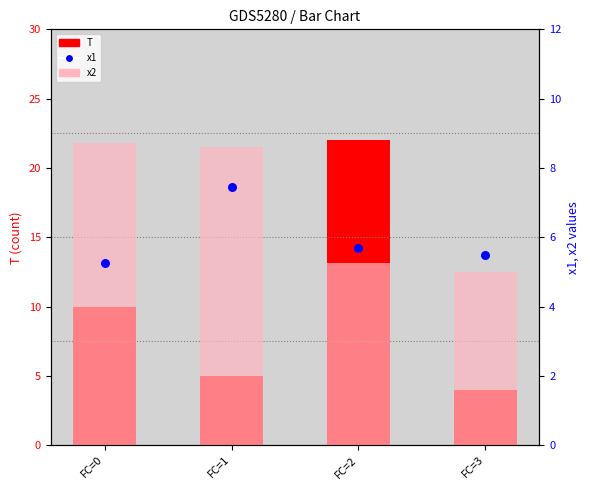

What is the total value across all series at FC=3?

14.5